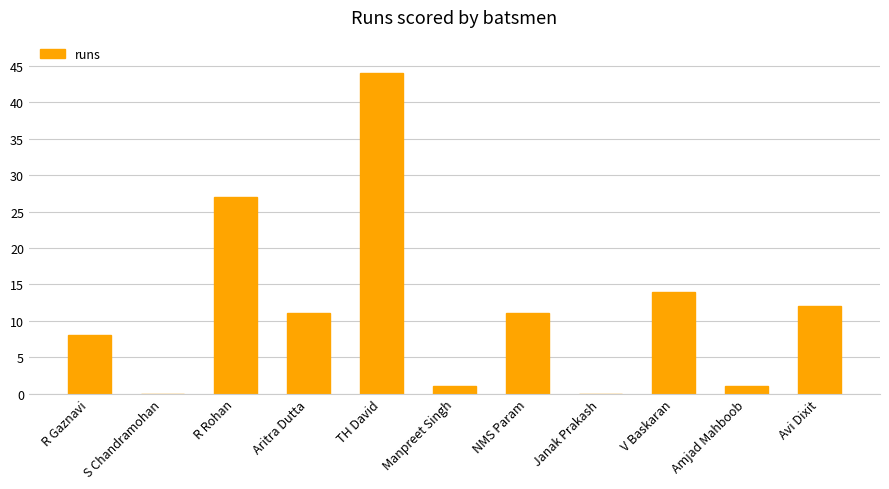

True or false: the data shows 19 at S Chandramohan.

False